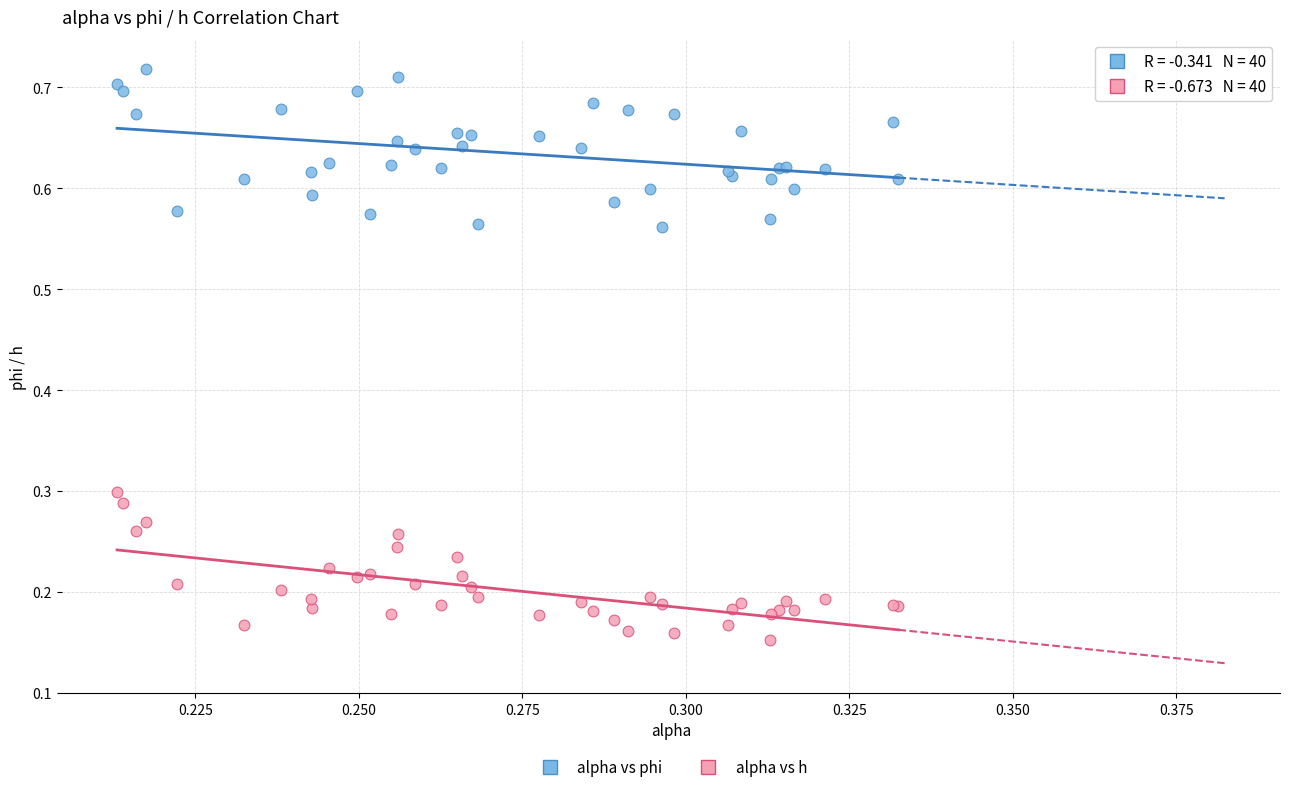

Which series reaches the maximum Y coordinate?

alpha vs phi